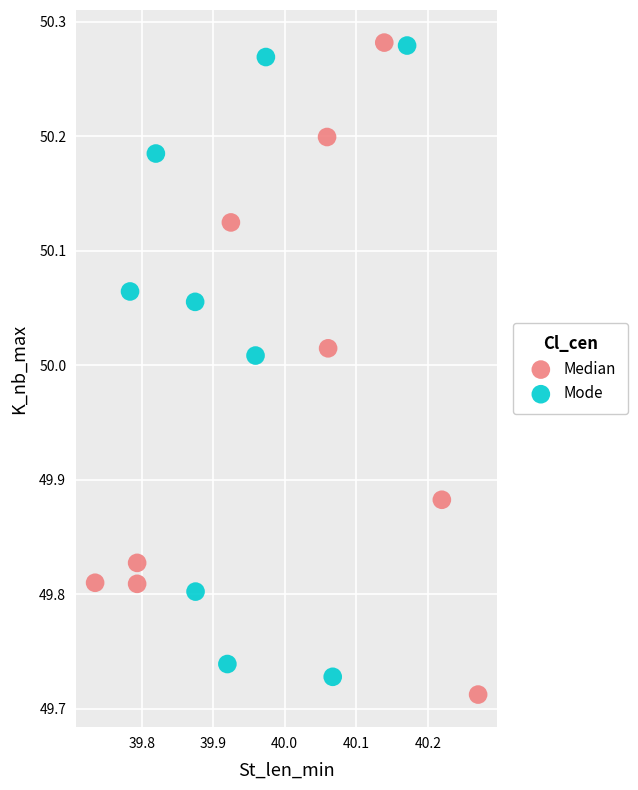

Which series has the widest spread of Y values?

Median